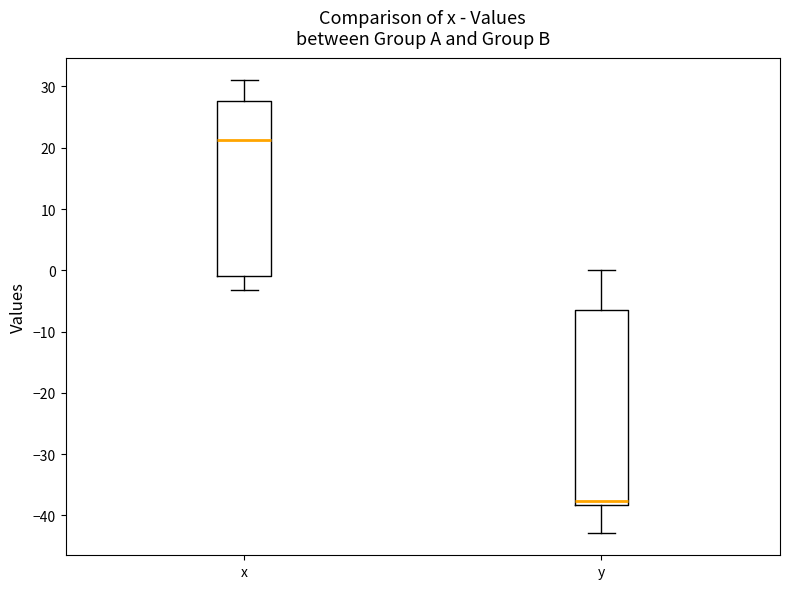

Which box's median line is the lowest?

y